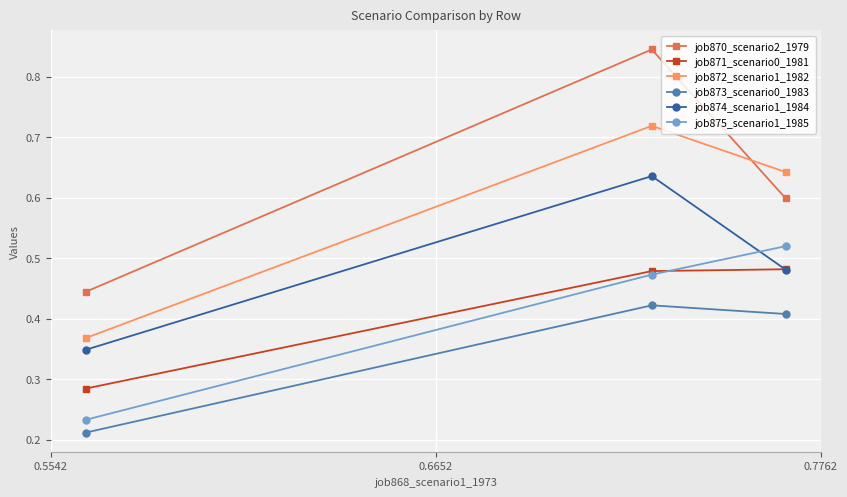

At how many categories does at least one series exceed 0?

3